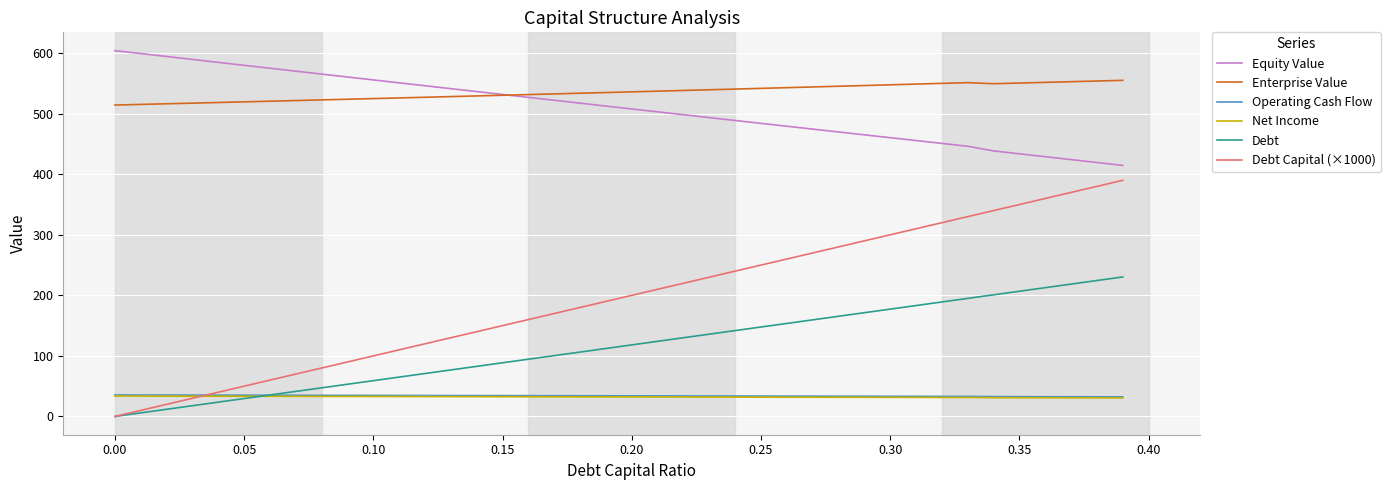

What is the maximum value shown in the chart?

604.2